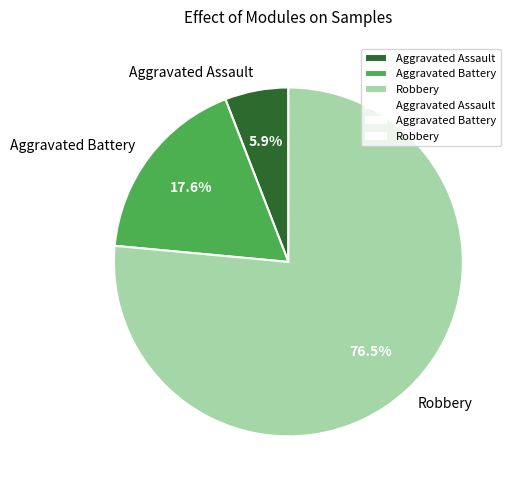

Count the number of slices in the pie.

3